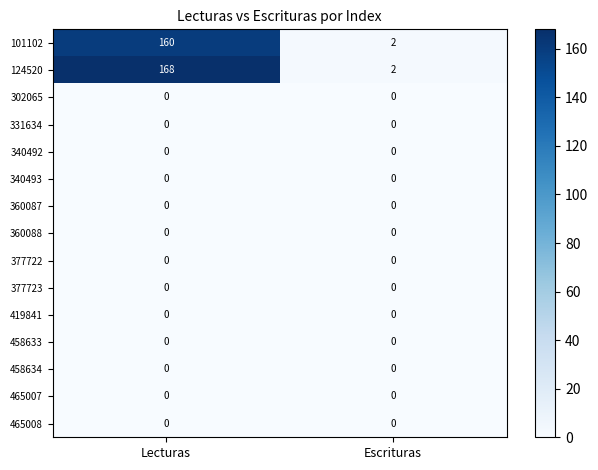

Reading left to right, list all the values displayed in this chart.

101102: Lecturas=160	Escrituras=2
124520: Lecturas=168	Escrituras=2
302065: Lecturas=0	Escrituras=0
331634: Lecturas=0	Escrituras=0
340492: Lecturas=0	Escrituras=0
340493: Lecturas=0	Escrituras=0
360087: Lecturas=0	Escrituras=0
360088: Lecturas=0	Escrituras=0
377722: Lecturas=0	Escrituras=0
377723: Lecturas=0	Escrituras=0
419841: Lecturas=0	Escrituras=0
458633: Lecturas=0	Escrituras=0
458634: Lecturas=0	Escrituras=0
465007: Lecturas=0	Escrituras=0
465008: Lecturas=0	Escrituras=0